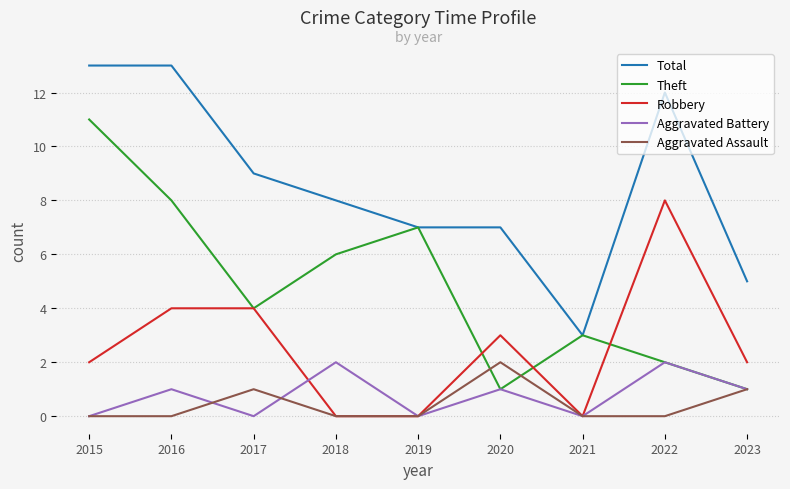

Where does the Total series first go above 8?

2015